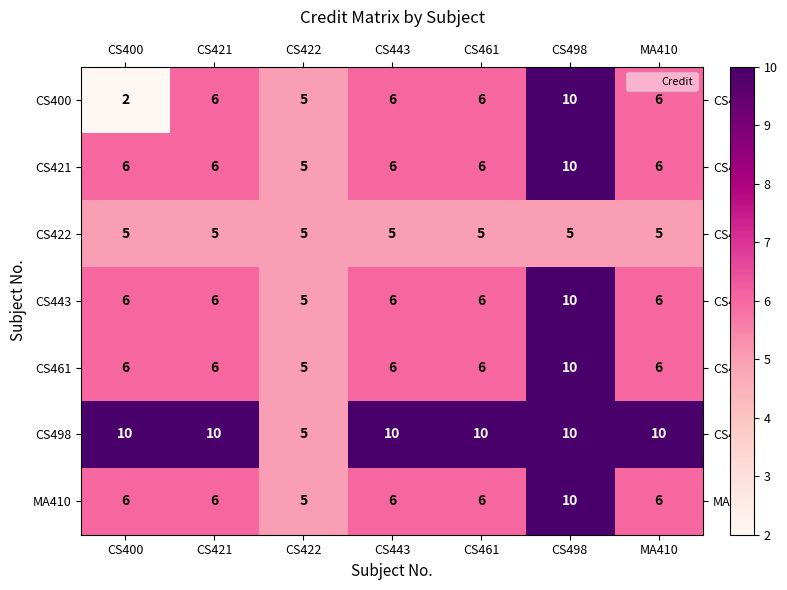

Which series has the largest range (max minus min)?

CS400